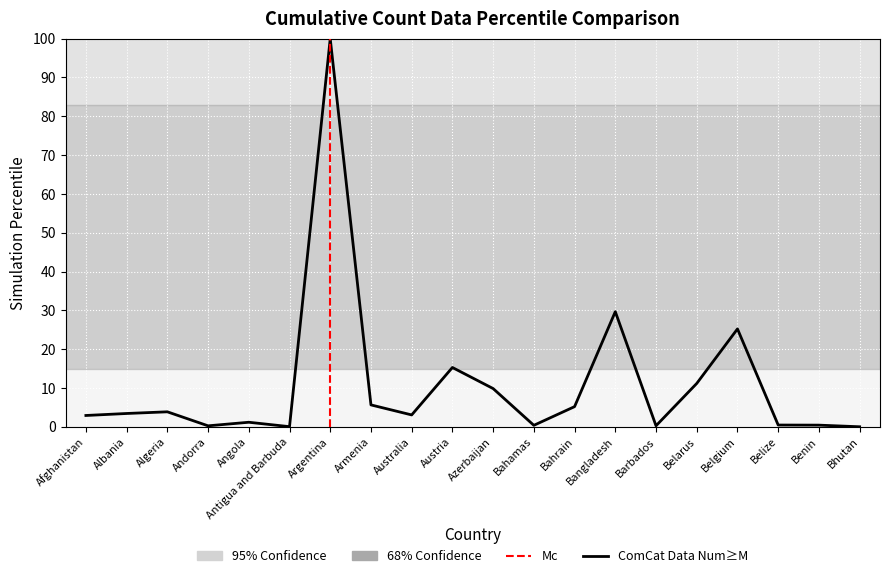

Which category has the highest value across all series?

Argentina